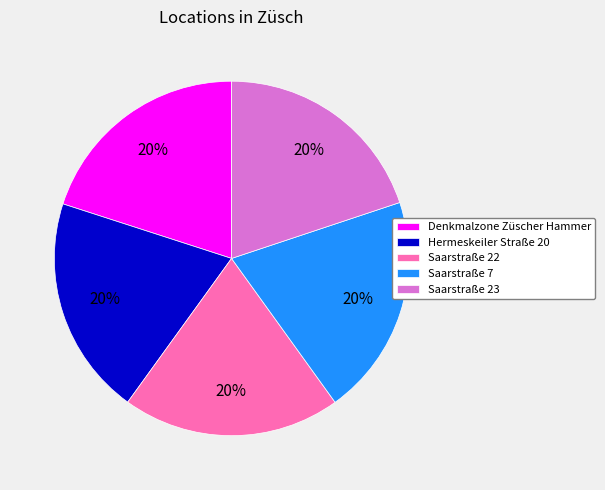

Approximately how many times larger is the value at Saarstraße 23 compared to Saarstraße 22?

1.0